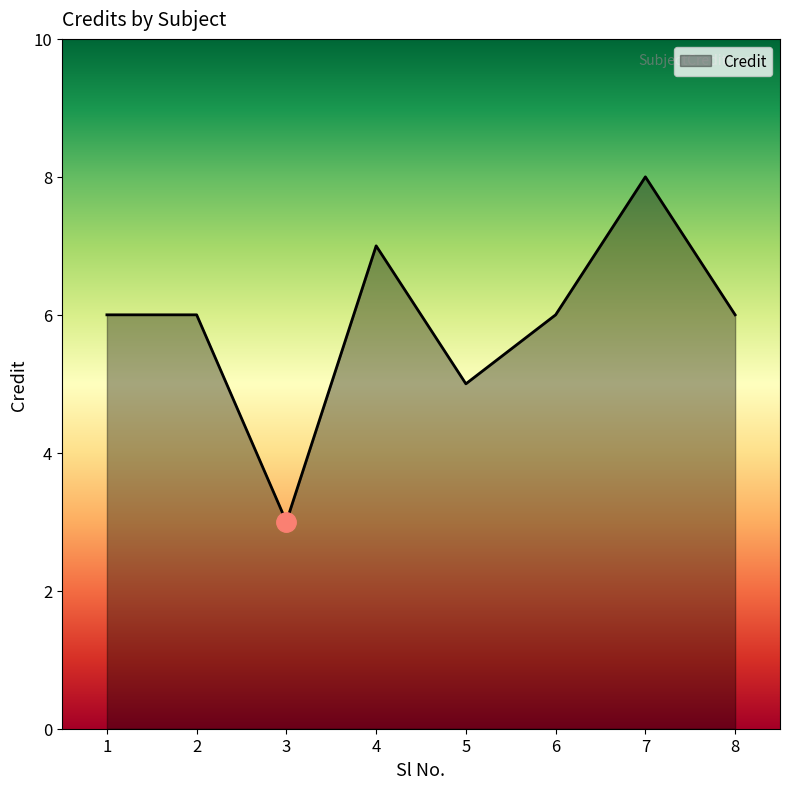

Where is the data nearest to the value 5?

5